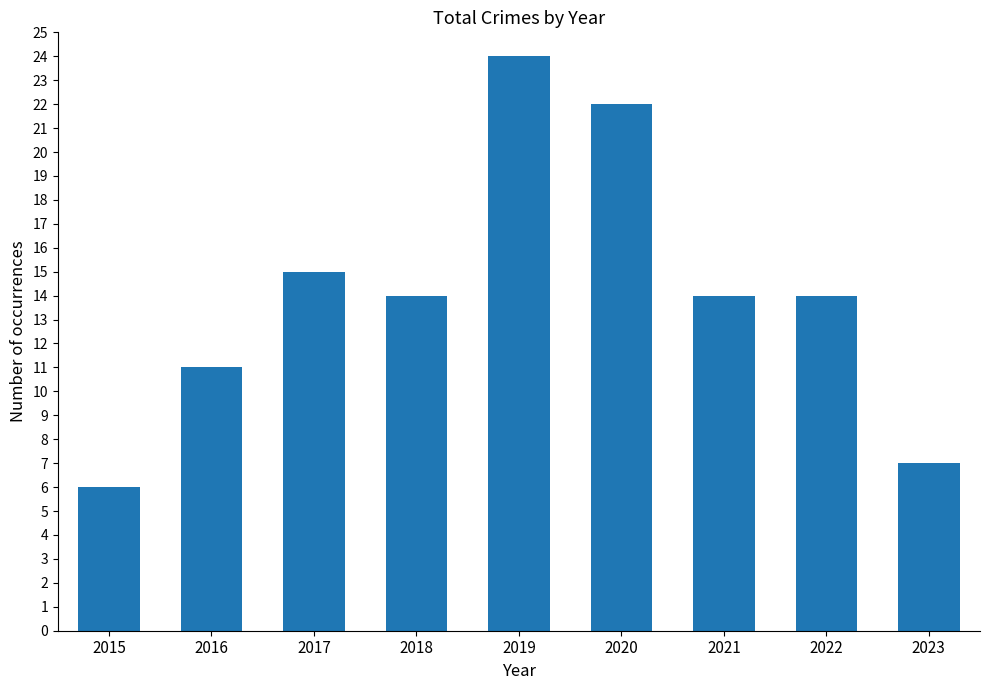

What is the average value?

14